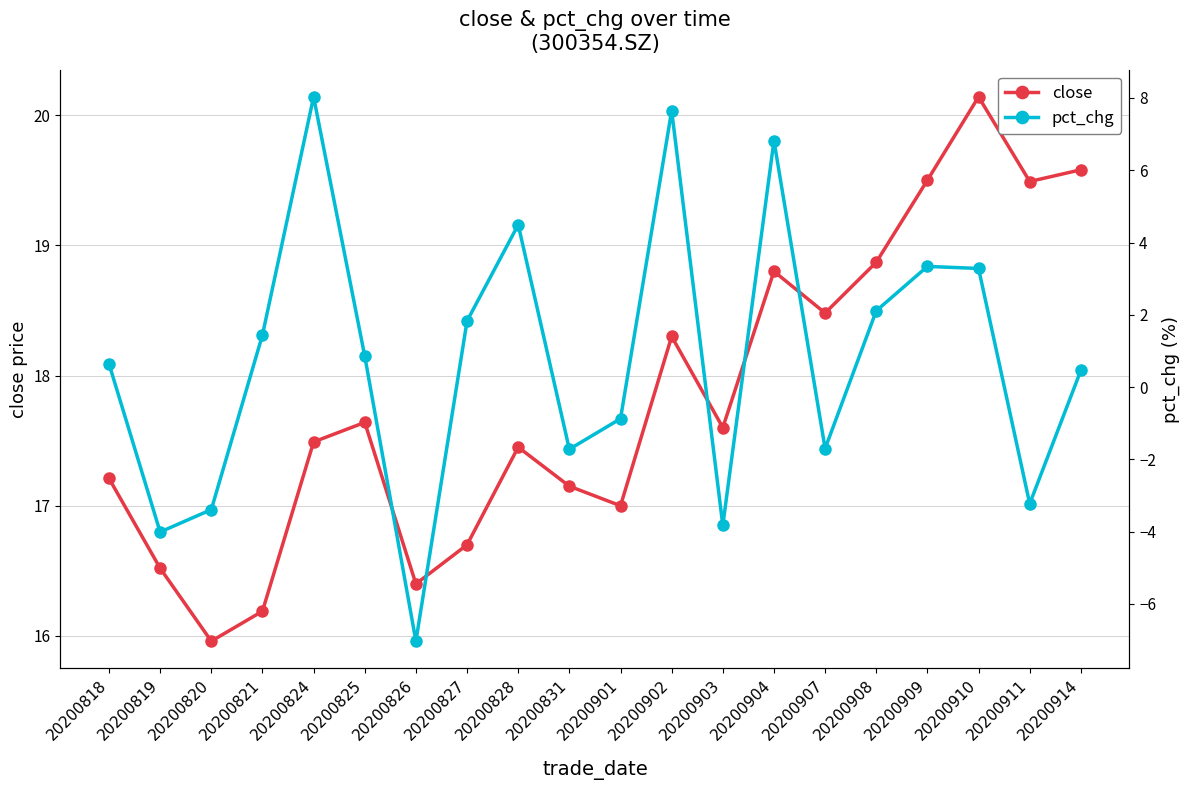

How many data points does each series have?

20